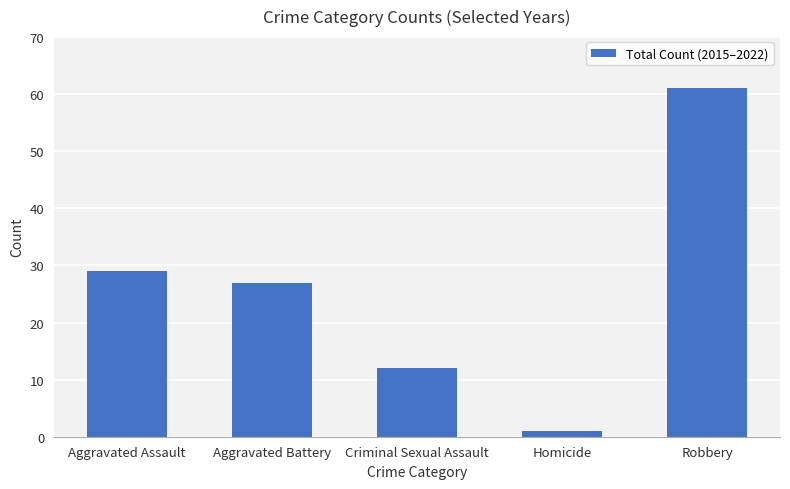

What is the difference between the maximum and minimum values?

60